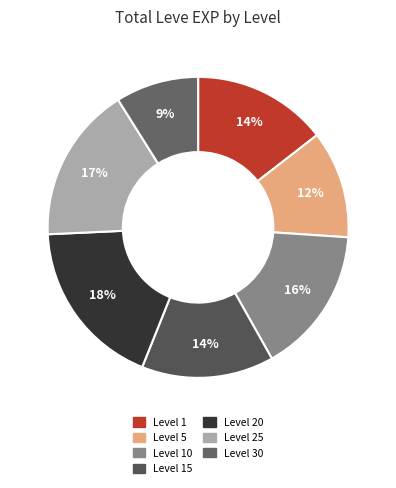

Which slice is the smallest?

Level 30